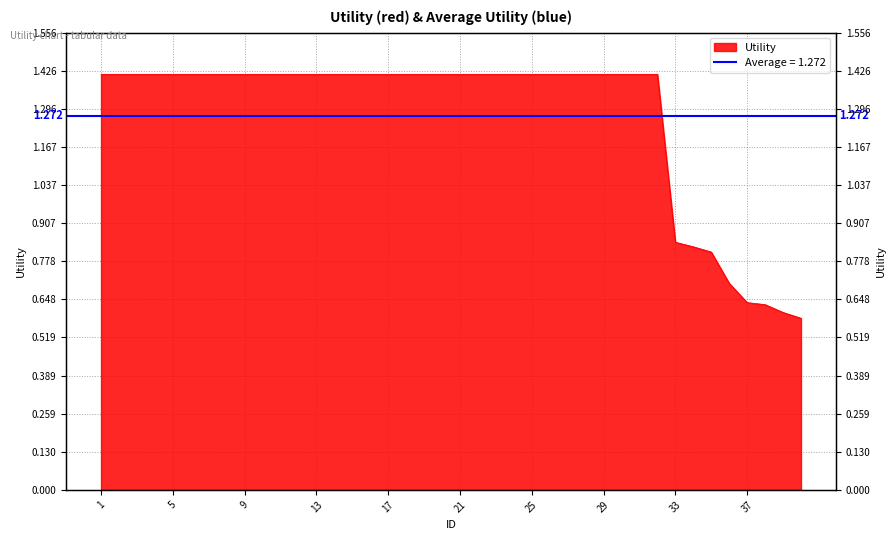

True or false: the data shows 0.9 at 20.

False